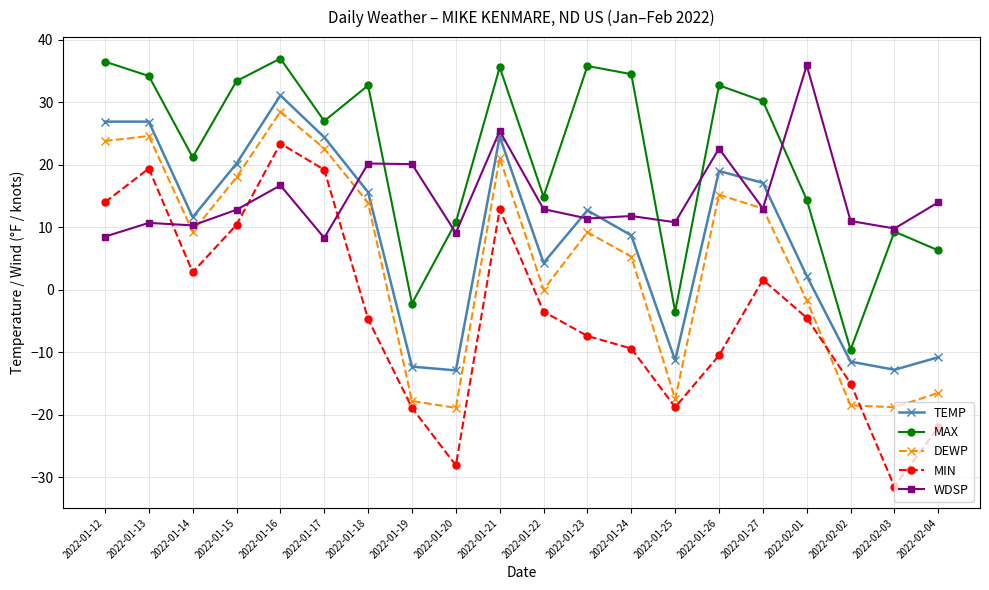

Rank the series by their average value, from highest to lowest.

MAX, WDSP, TEMP, DEWP, MIN